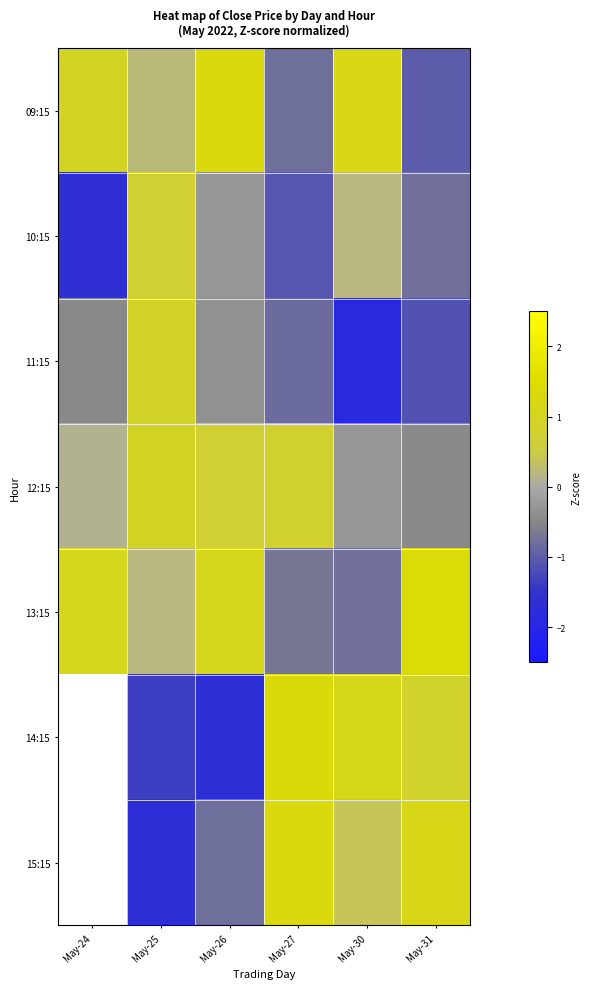

The value of 12:15 at May-25 is 0.7. True or false?

False